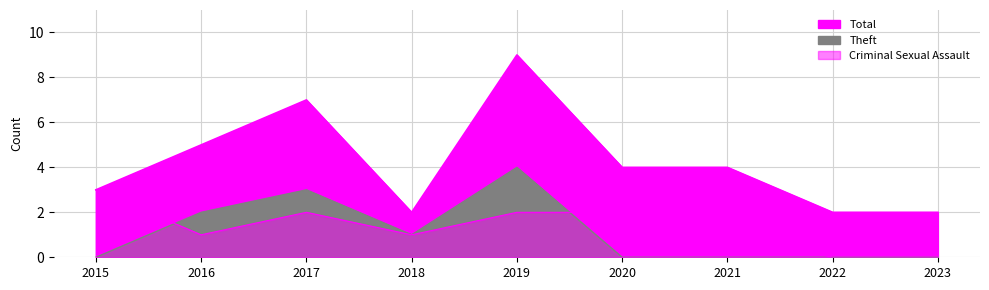

Which category has the lowest value in the Total series?

2018